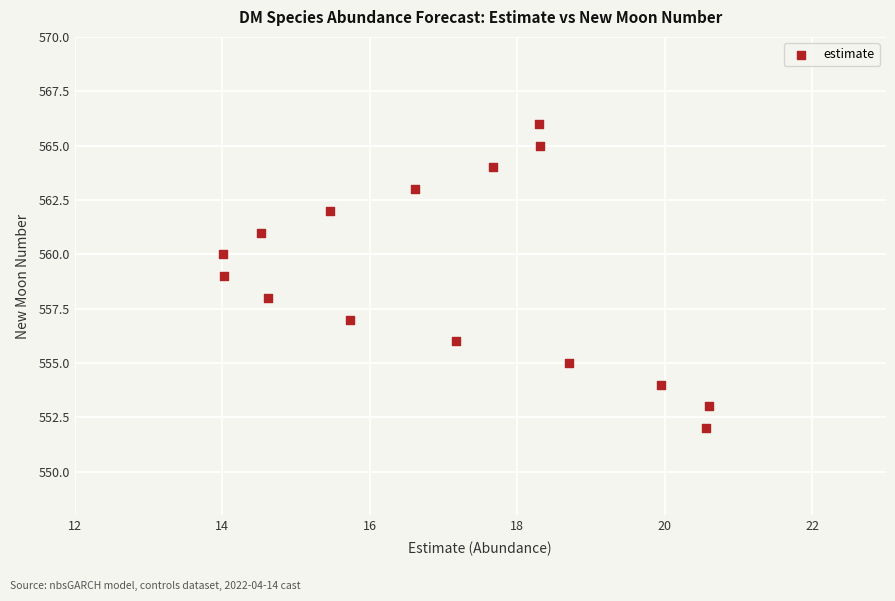

How many points are shown in the scatter plot?

15